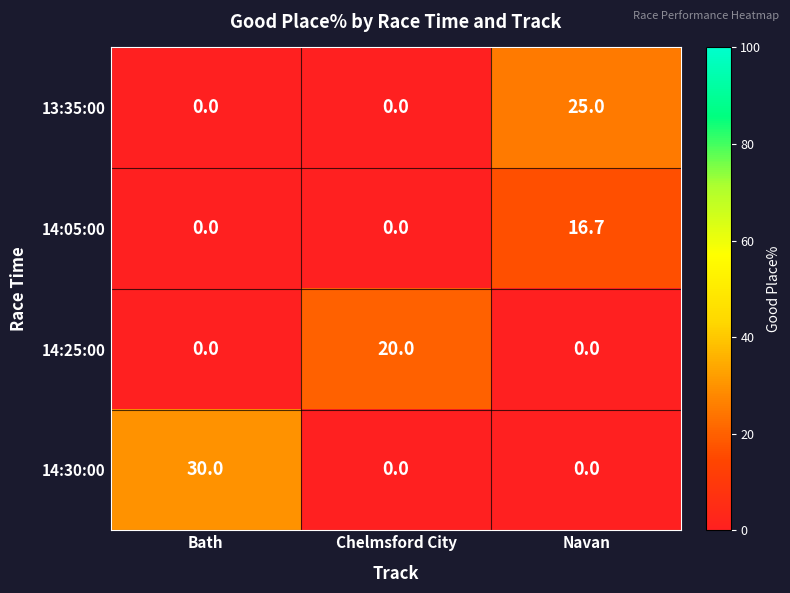

The value of 14:05:00 at Navan is 16.7. True or false?

True